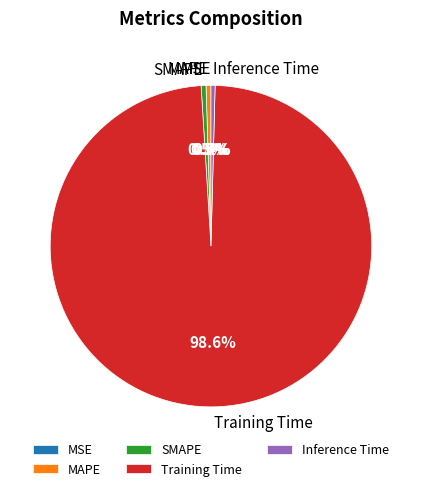

Which category has the biggest portion of the pie?

Training Time